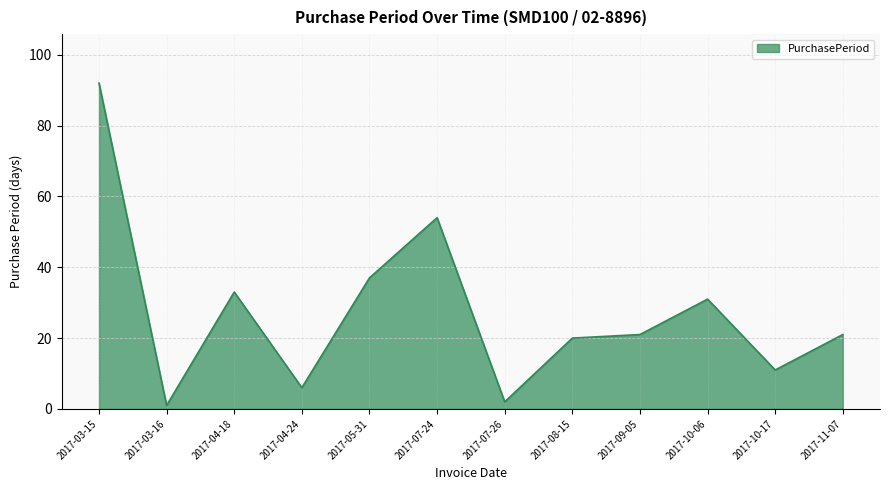

What position from the right is 2017-10-06?

3